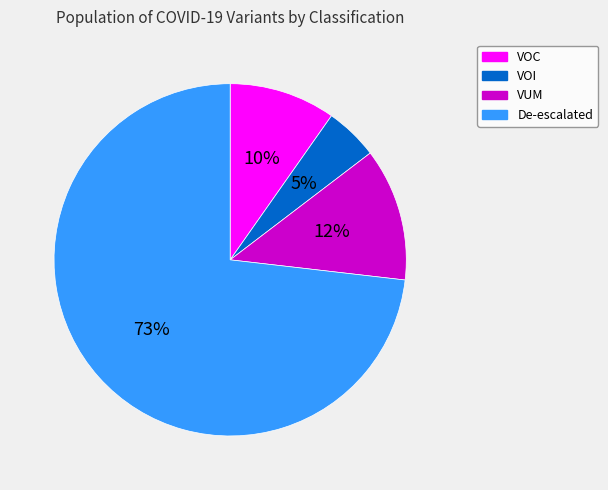

Is there any slice that represents more than half of the pie?

Yes